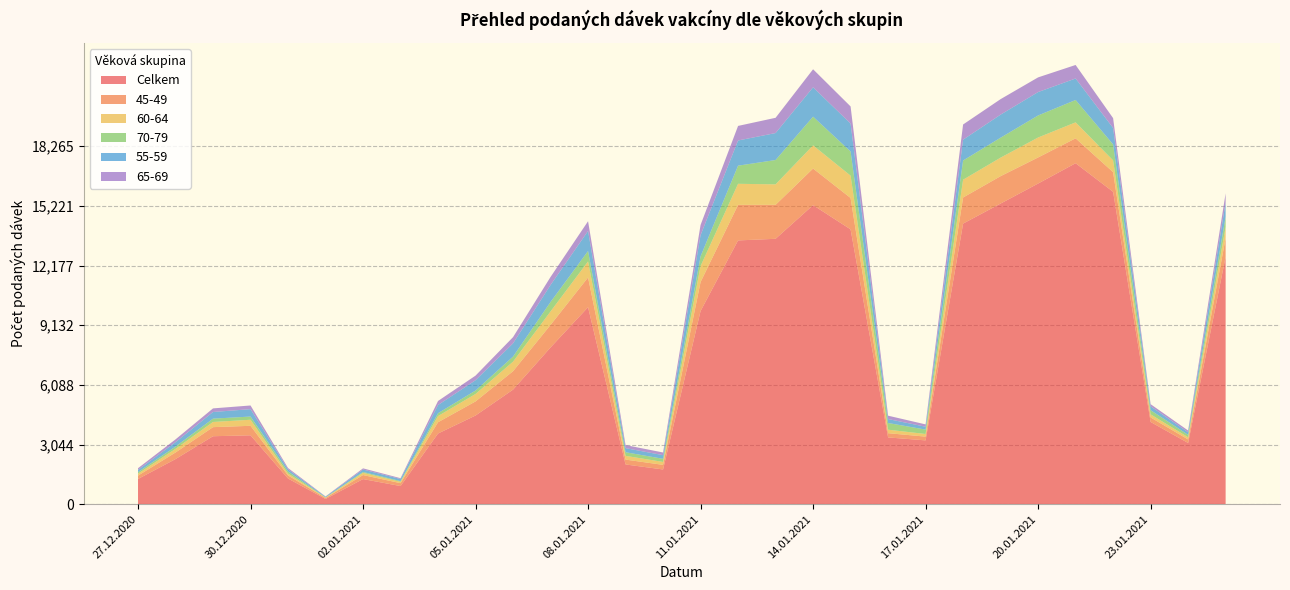

Reading left to right, transcribe all the data shown in this chart.

Celkem: 1288	2303	3469	3516	1311	269	1283	927	3608	4526	5846	7998	10051	2029	1773	9856	13458	13540	15258	14022	3408	3257	14316	15338	16359	17396	15937	4196	3125	12624
45-49: 171	337	464	485	158	50	206	147	575	719	941	1150	1519	248	235	1480	1813	1734	1867	1601	217	192	1331	1398	1331	1270	1003	232	180	952
60-64: 100	184	263	308	94	22	113	70	315	380	487	687	816	191	150	814	1075	1044	1182	1139	177	134	908	945	1018	815	601	157	111	566
70-79: 78	117	170	164	108	10	43	36	146	175	258	482	530	184	159	495	925	1241	1463	1233	342	224	979	1017	1124	1140	815	214	121	521
55-59: 116	224	339	377	108	32	125	107	418	527	675	868	1024	209	186	1084	1285	1376	1499	1425	202	146	1063	1177	1194	1098	839	196	134	735
65-69: 85	143	184	188	68	16	60	42	206	234	317	409	496	157	137	517	743	778	920	873	171	120	775	790	749	689	501	109	89	460